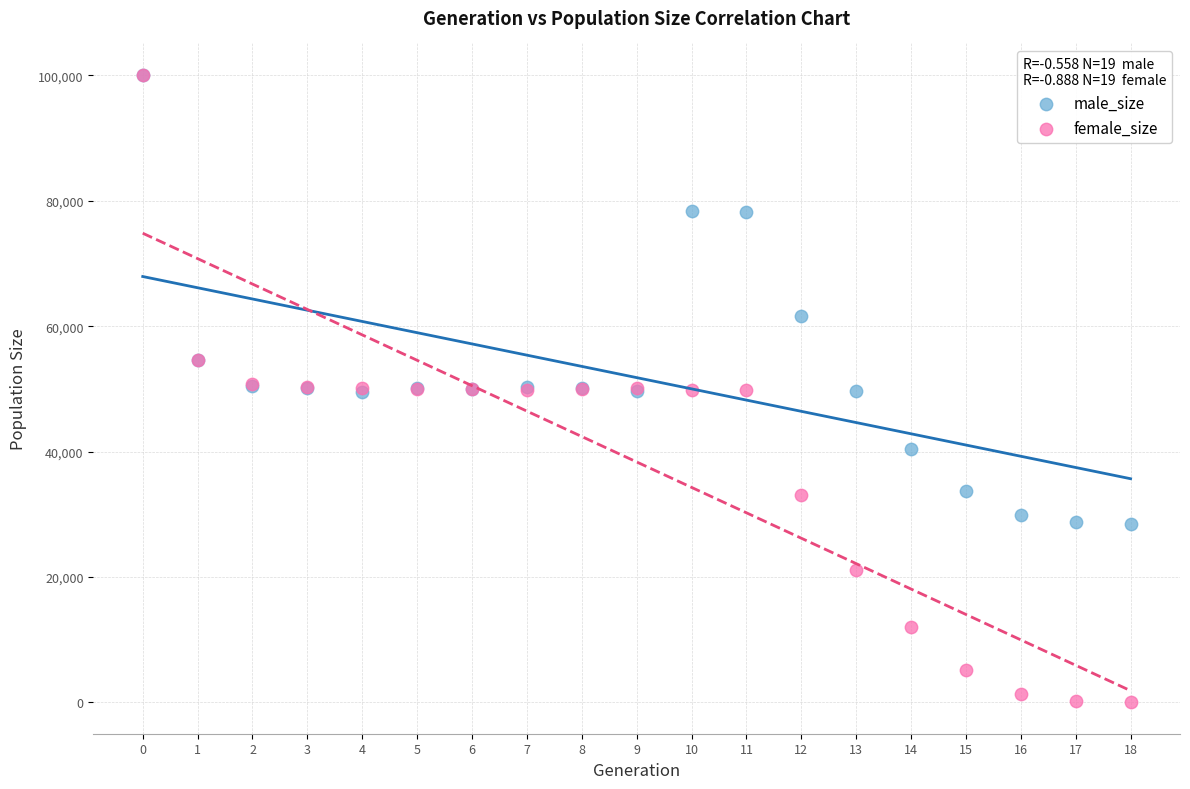

In the male_size series, what Y value is closest to 64292?

61701